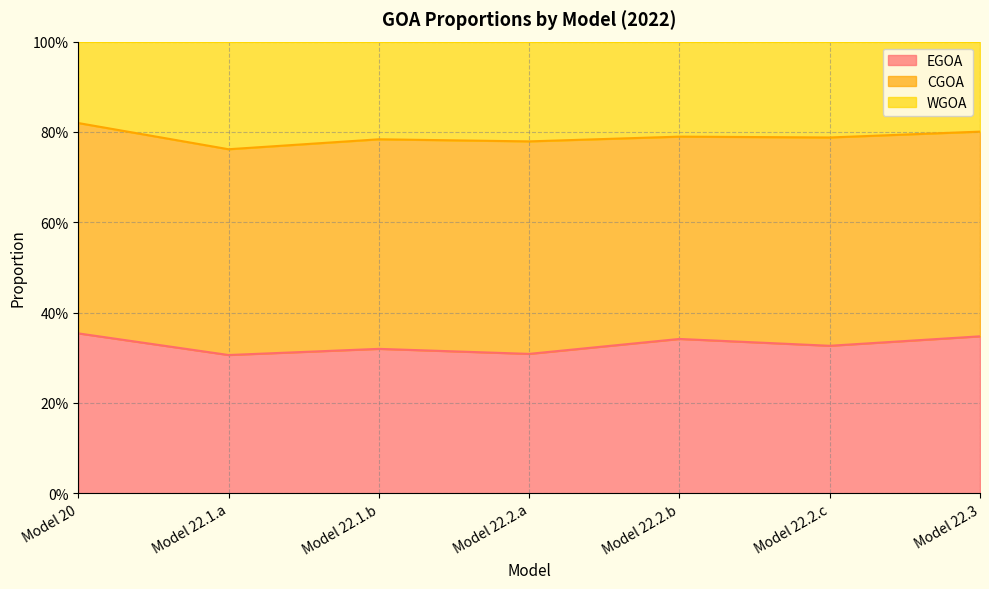

List the labels in order of EGOA value, smallest first.

Model 22.1.a, Model 22.2.a, Model 22.1.b, Model 22.2.c, Model 22.2.b, Model 22.3, Model 20